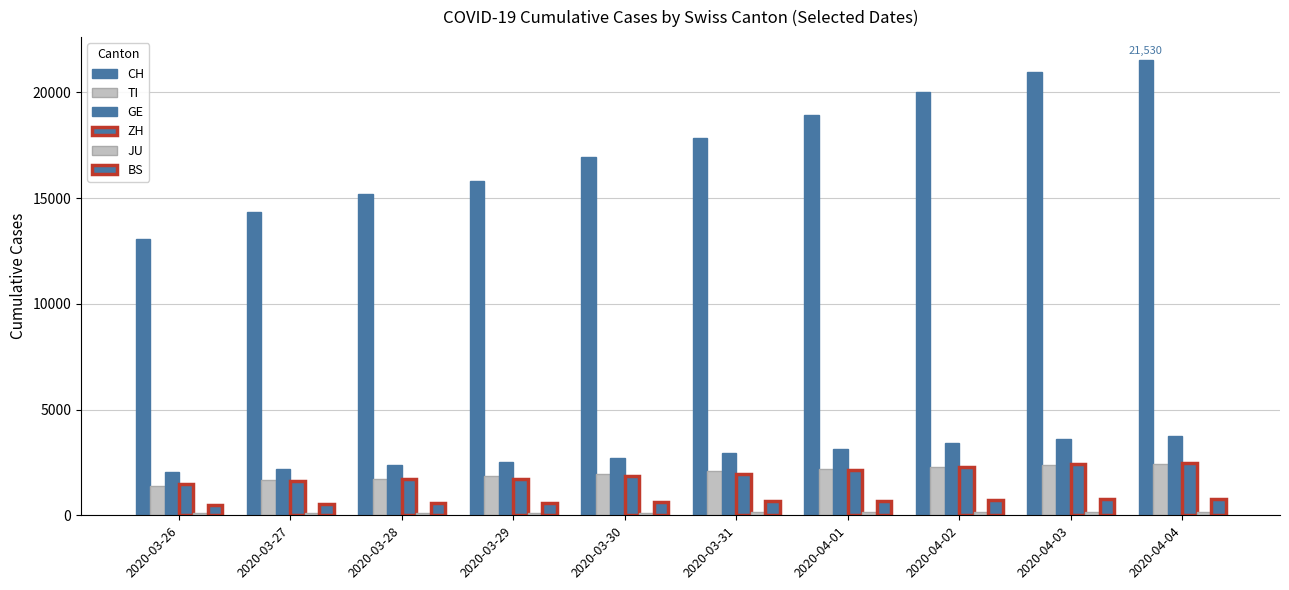

How many bars are there in each group?

6